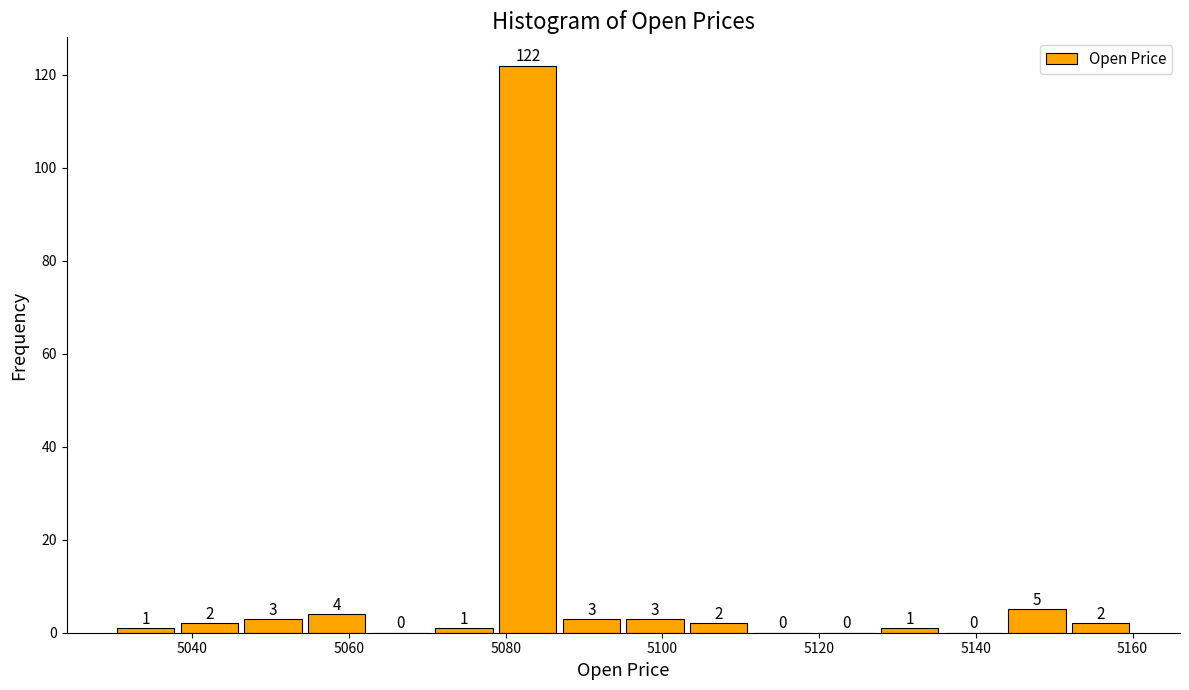

How tall is the bar that spans 5054 to 5062 on the x-axis? The bar edges are not printed on the chart, so give them approximately, as read against the axis.

4